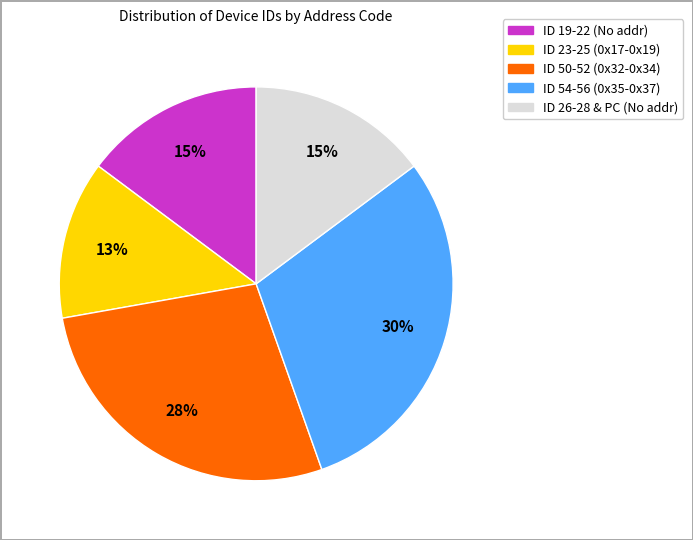

Is there a majority slice in this chart?

No